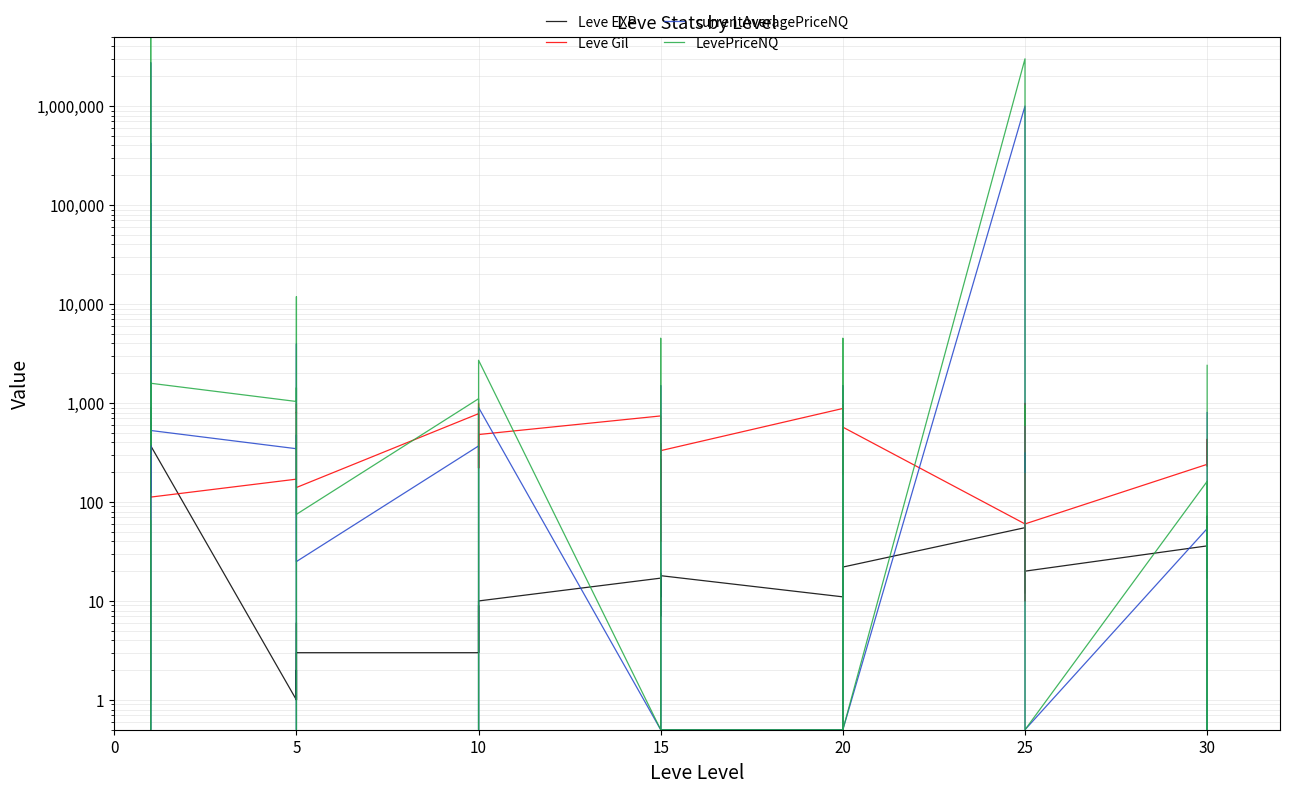

Which series ends up on top after the final intersection of Leve EXP and Leve Gil?

Leve Gil